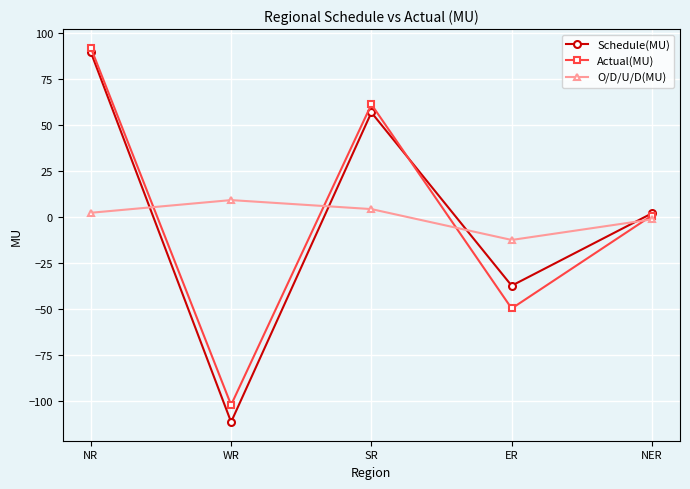

Reading left to right, extract all data points from this chart.

Schedule(MU): 89.8	-111.5	57.0	-37.3	2.1
Actual(MU): 92.2	-102.2	61.4	-49.7	0.9
O/D/U/D(MU): 2.4	9.3	4.4	-12.4	-1.2